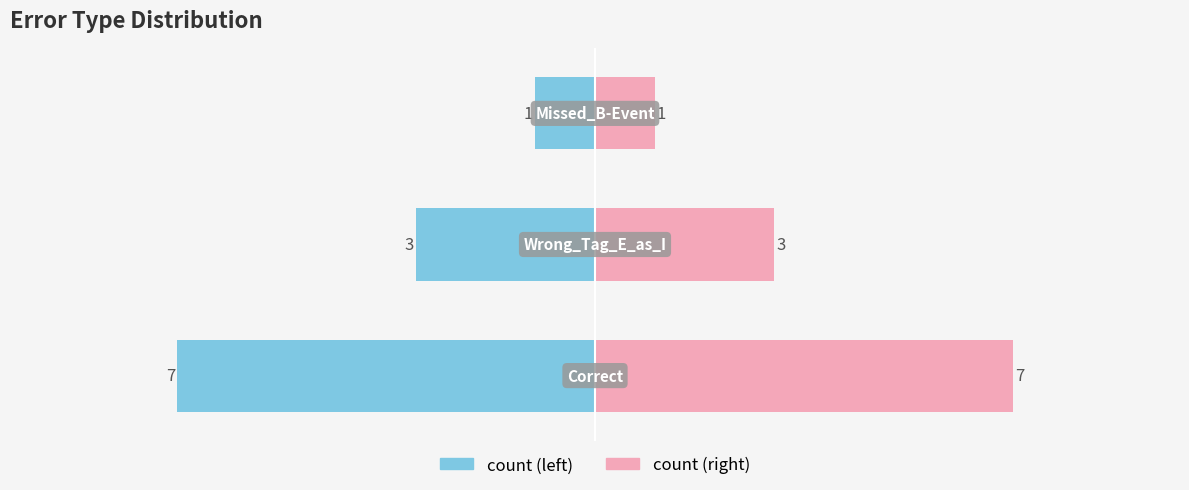

Which series has the widest spread of values?

count (left)